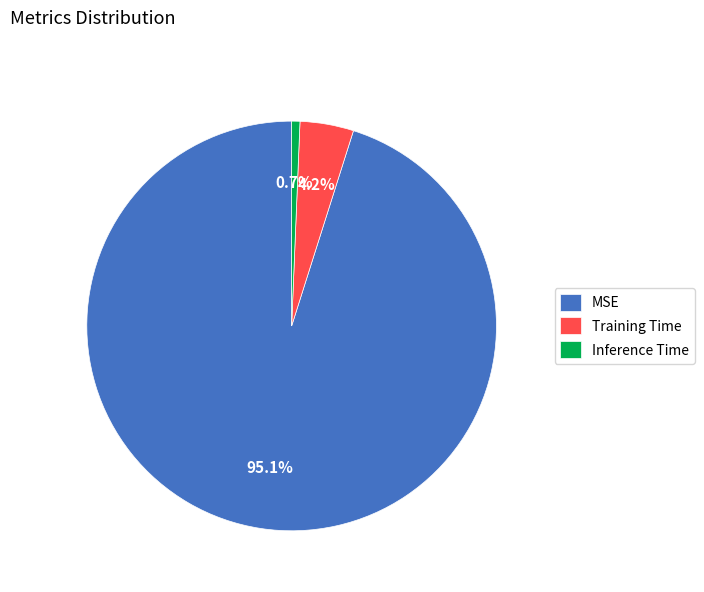

Is the sum of Training Time and MSE greater than half?

Yes